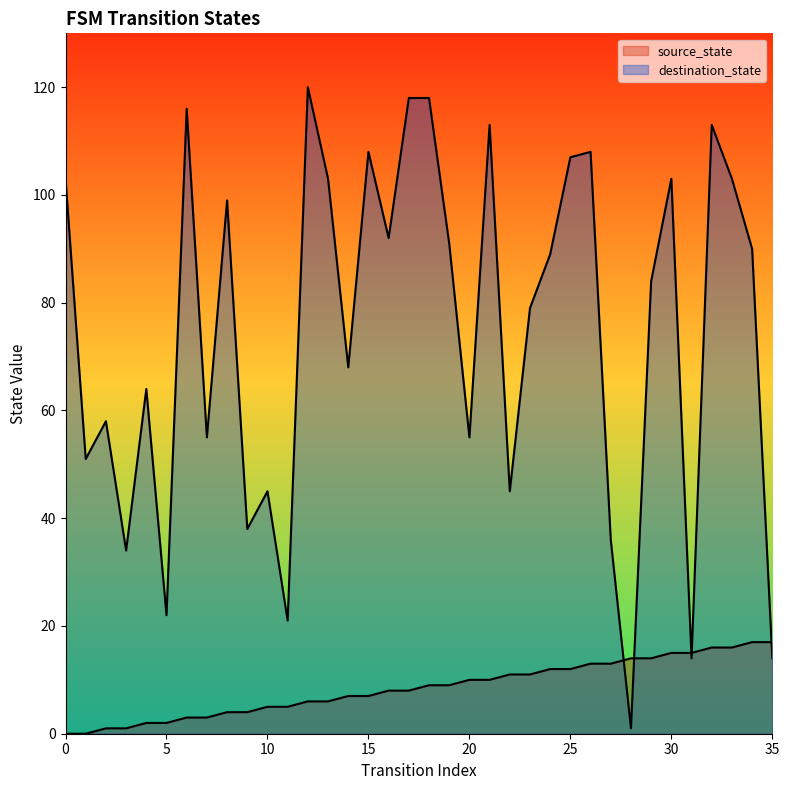

Does the chart display data point markers on the line(s)?

No